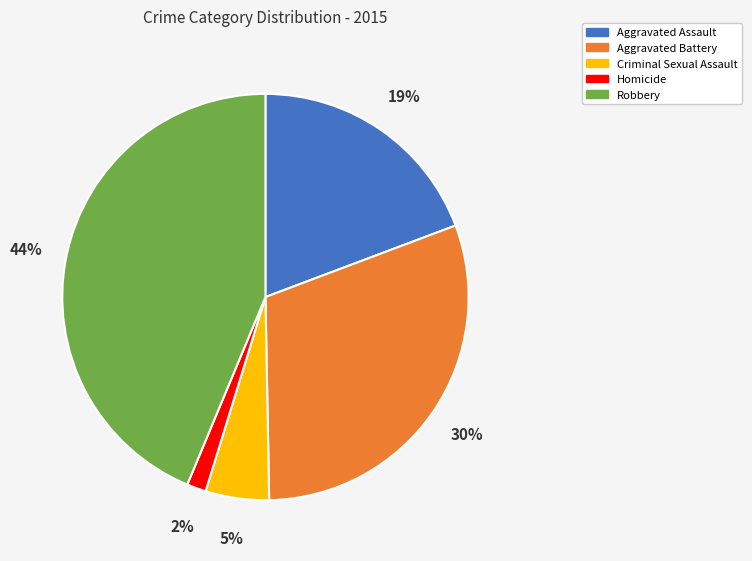

To the nearest percent, what portion does Aggravated Battery represent?

30%